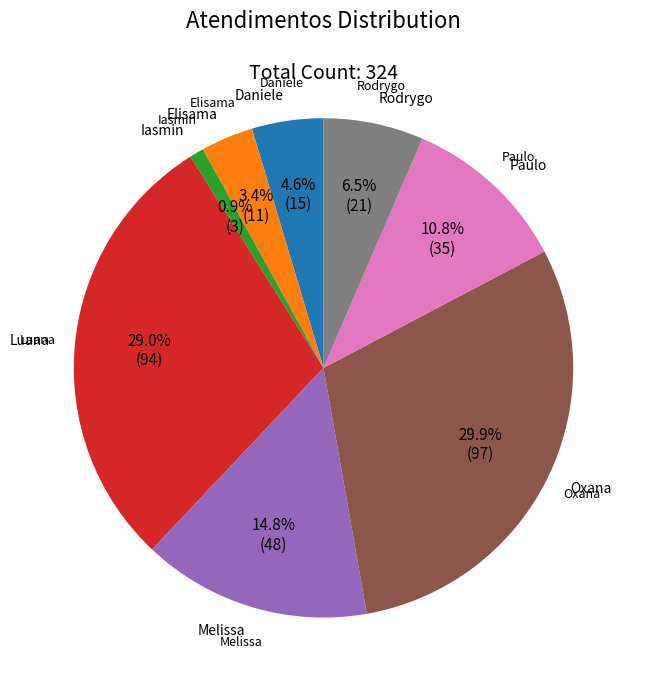

True or false: Luana Cristine Sa dos Santos accounts for 29% of the total.

True